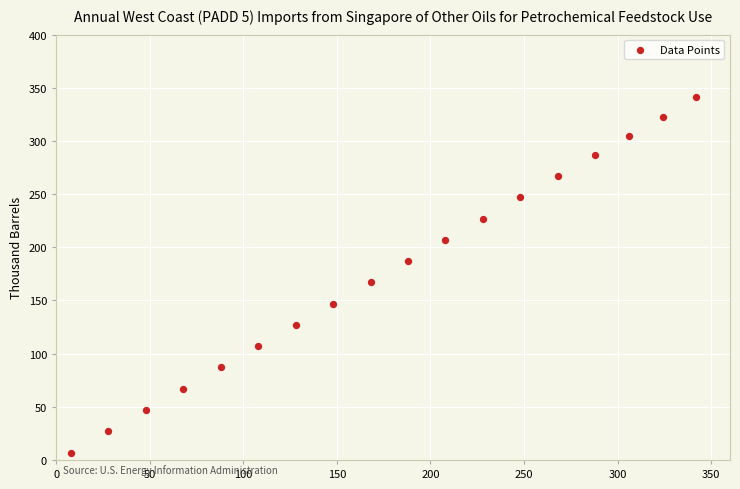

What Y value in the scatter plot is closest to 174?

167